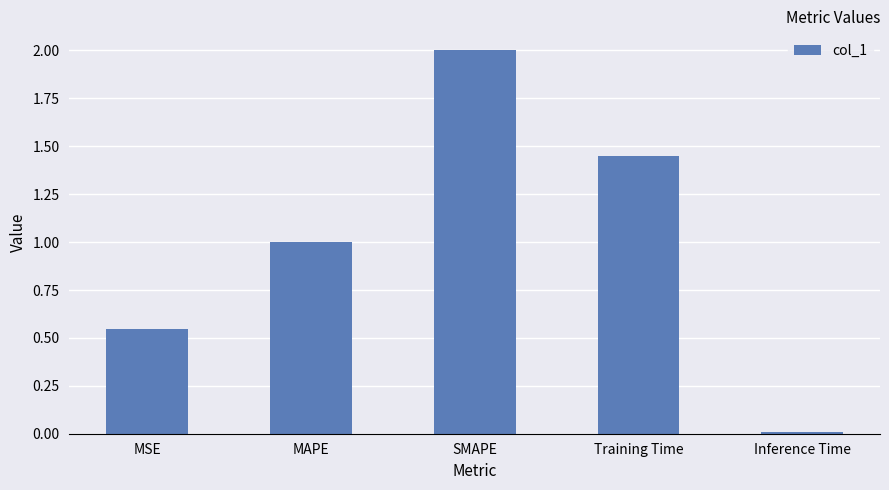

What is the average value?

1.0